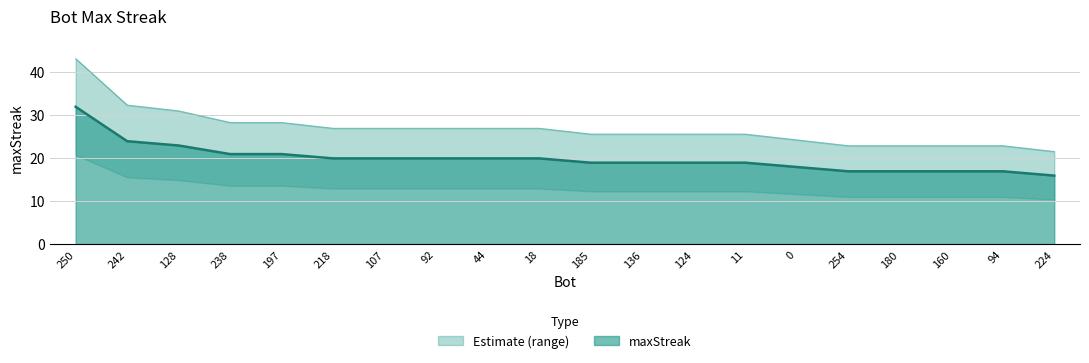

What is the label of the 6th point from the left?

218